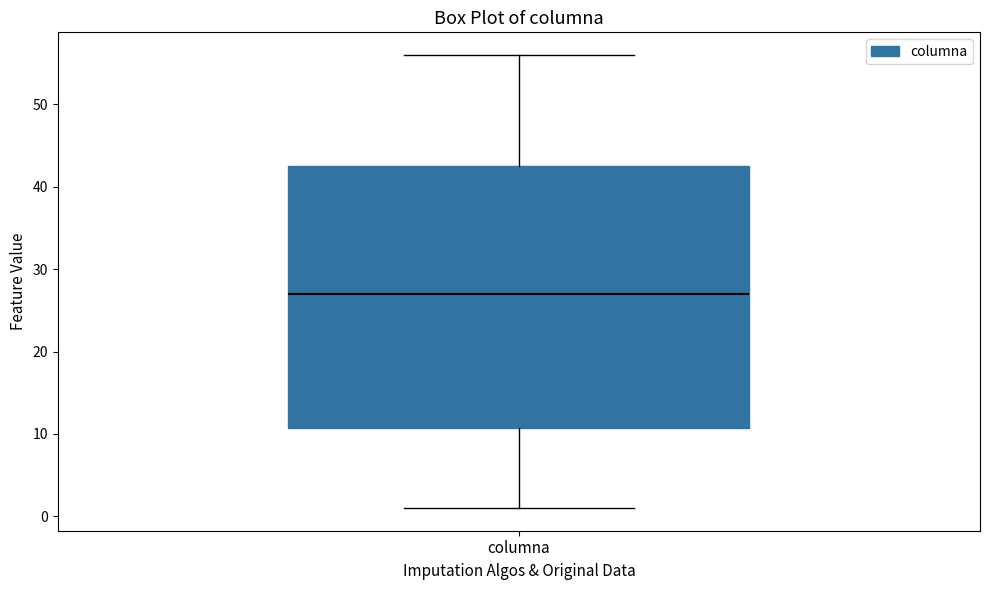

Transcribe this box plot: give where the median line is, the range the box spans, and where the two whiskers end, as read against the y-axis. The values are not printed on the chart, so give them approximately, as read against the axis.

median 27, box 11 to 43, whiskers 1 to 56